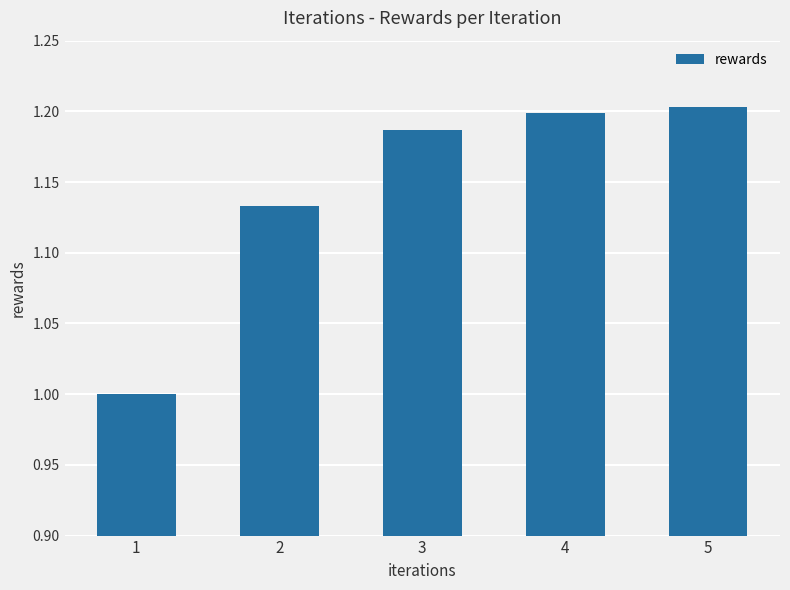

The value at 5 is 1.2. True or false?

True